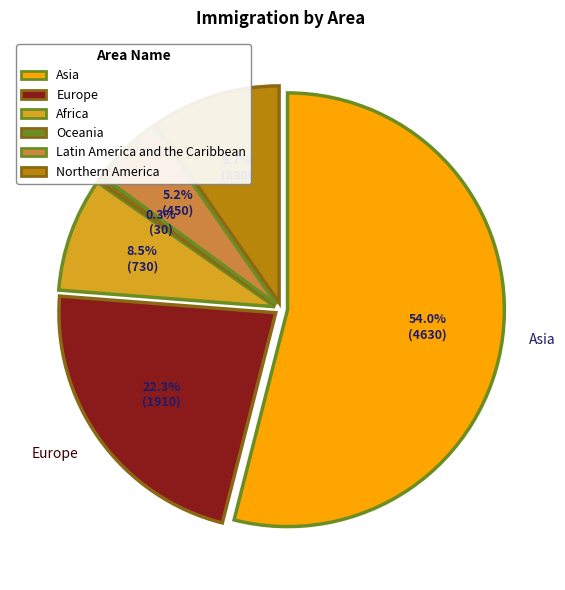

To the nearest percent, what is the difference between the largest and smallest slice percentages?

54%